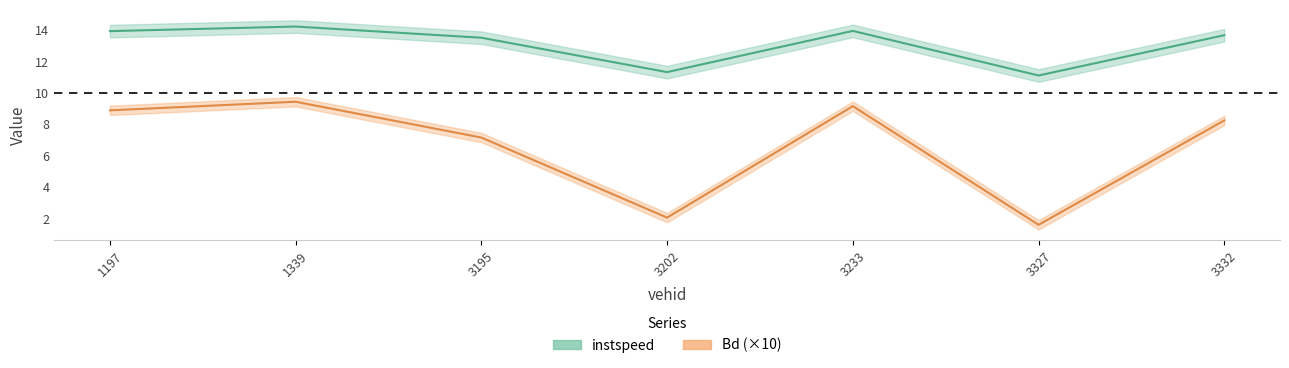

Between 1339.0 and 3233.0, which series saw the biggest shift?

Bd